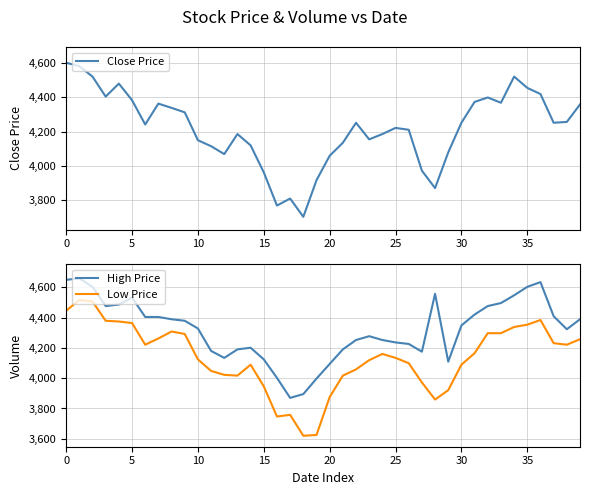

Is it true that High Price equals 1297 at 0?

False